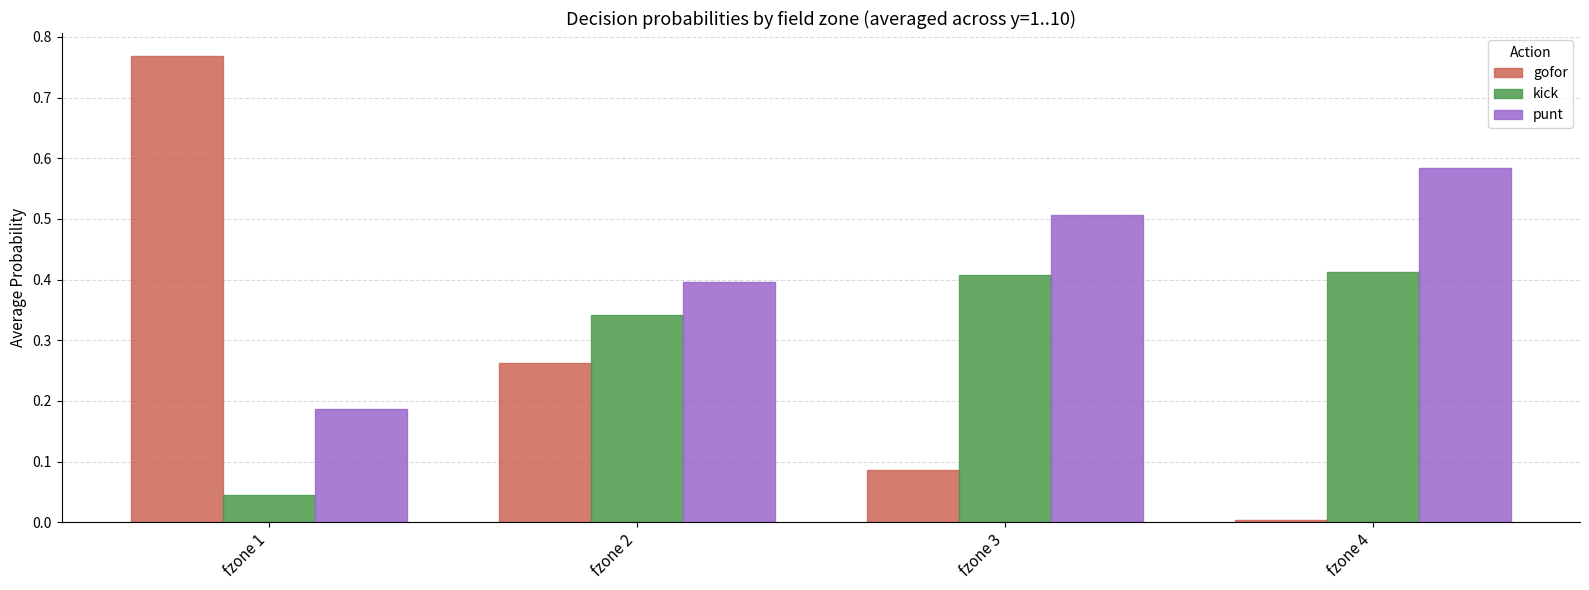

What are all the series names shown in the legend?

gofor, kick, punt